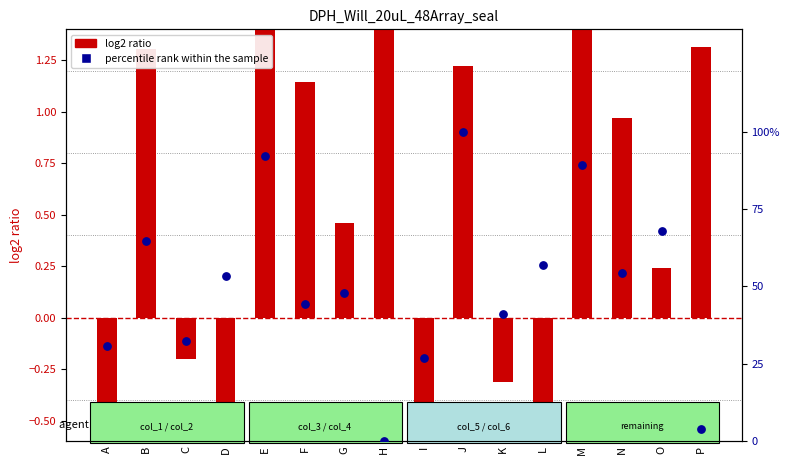

At how many categories does at least one series exceed 15?

14